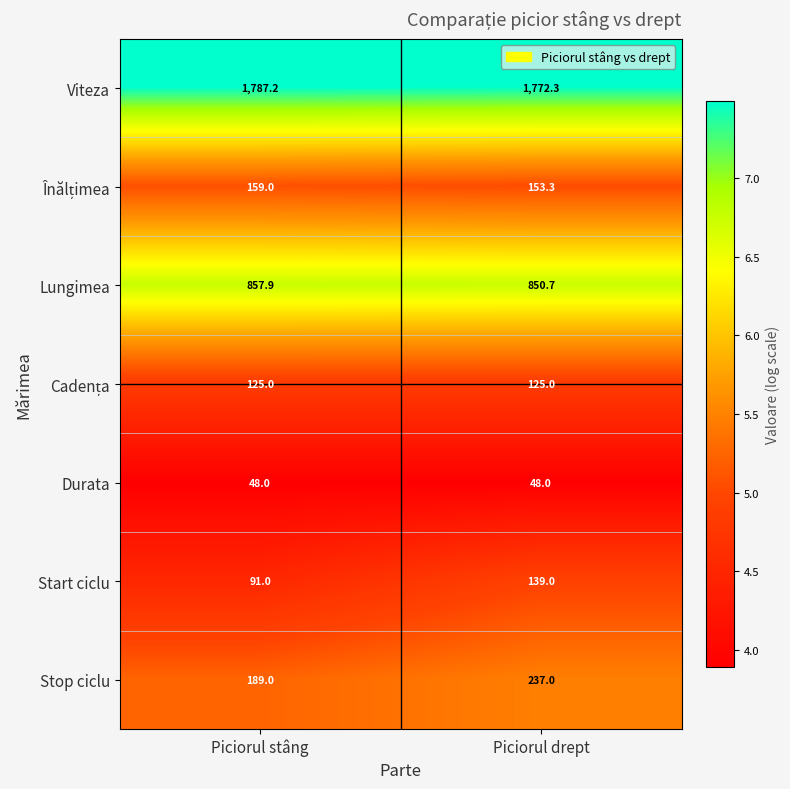

What is the spread (max minus min) of values at Piciorul stâng?

1739.2